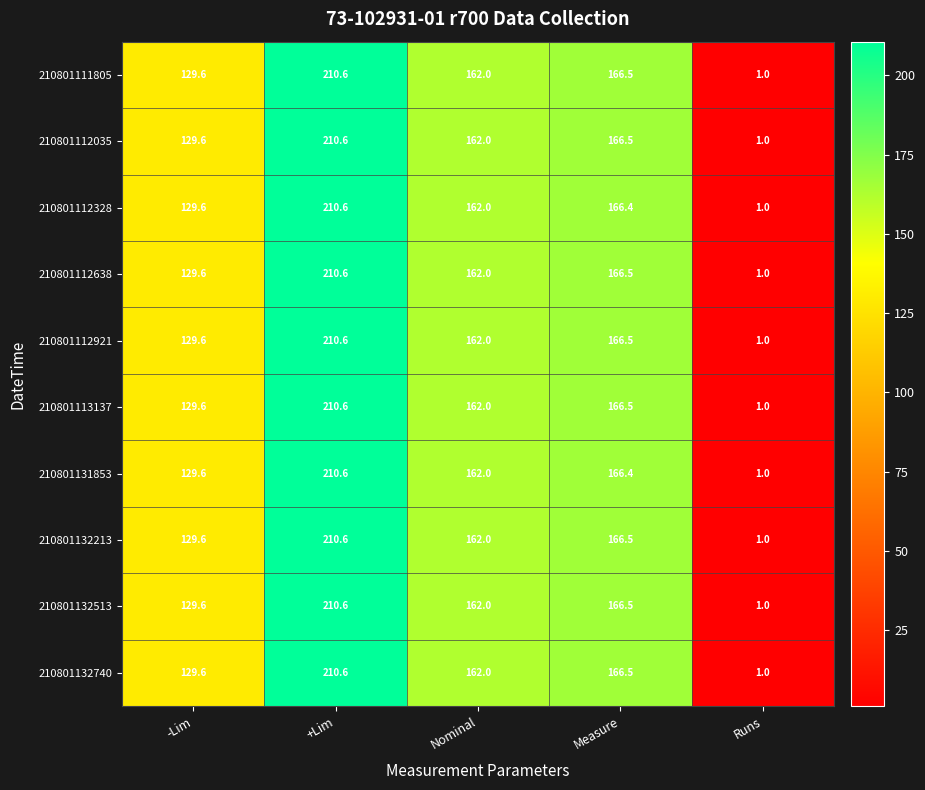

Which category has the highest value in the 210801131853 series?

+Lim